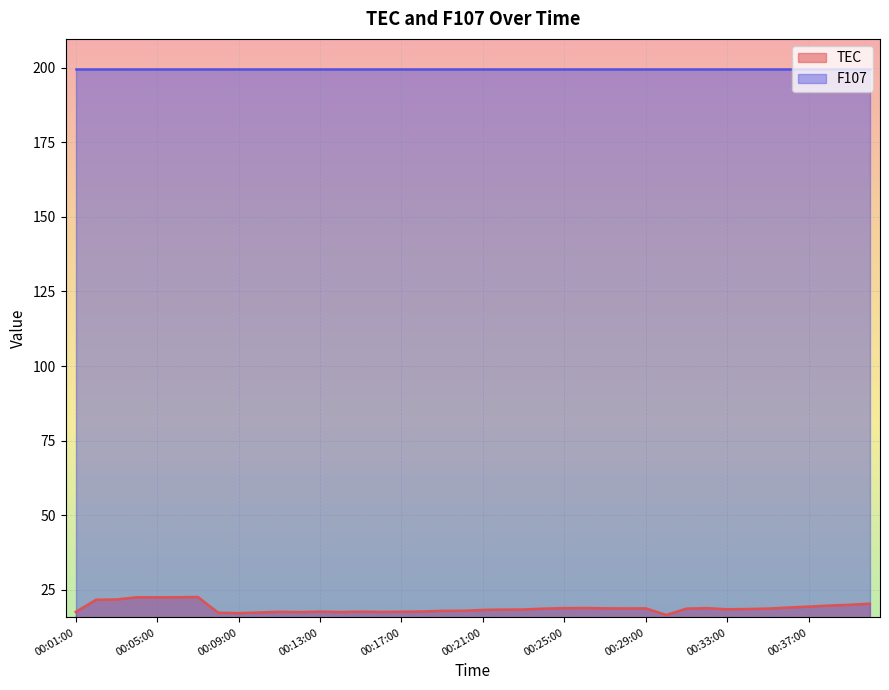

Is it true that the value at 00:32:00 is 9.8?

False